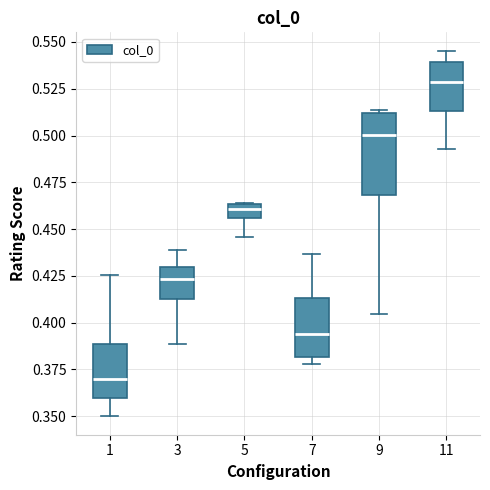

Which box's median line is the lowest?

1